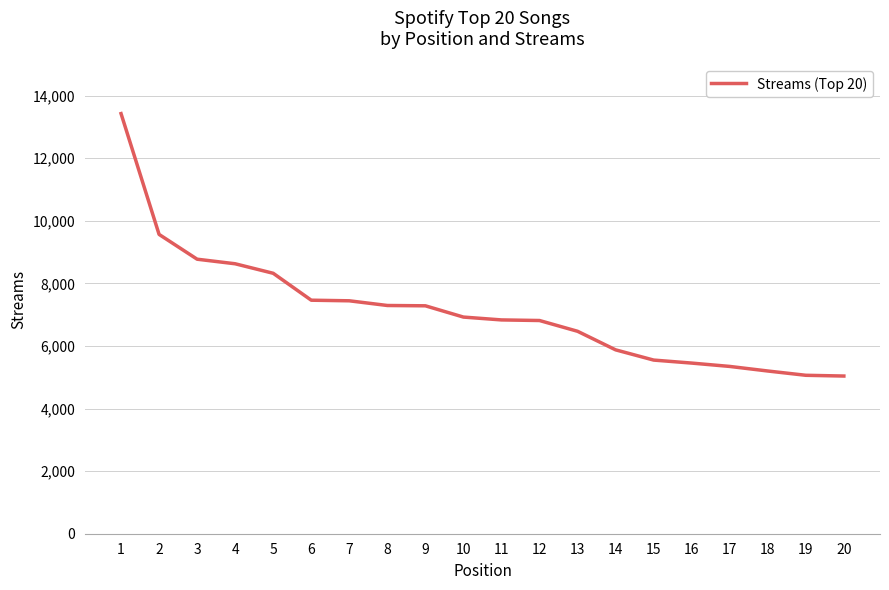

What is the ratio of the value at 3 to the value at 11?

1.3